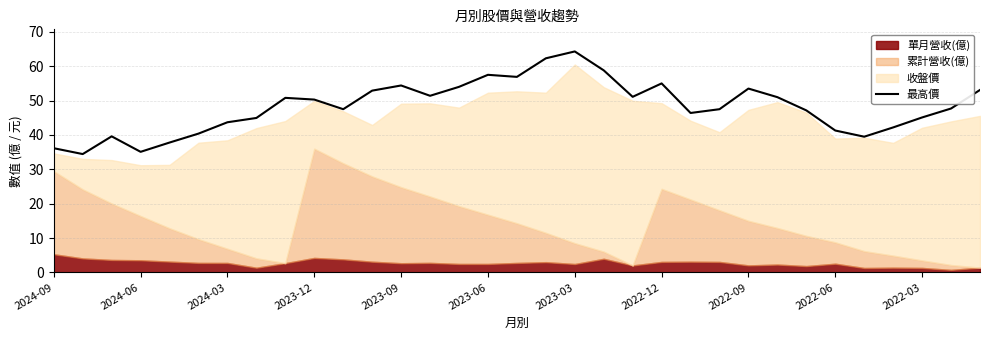

Is it true that 最高價 equals 55.0 at 2022-12?

True